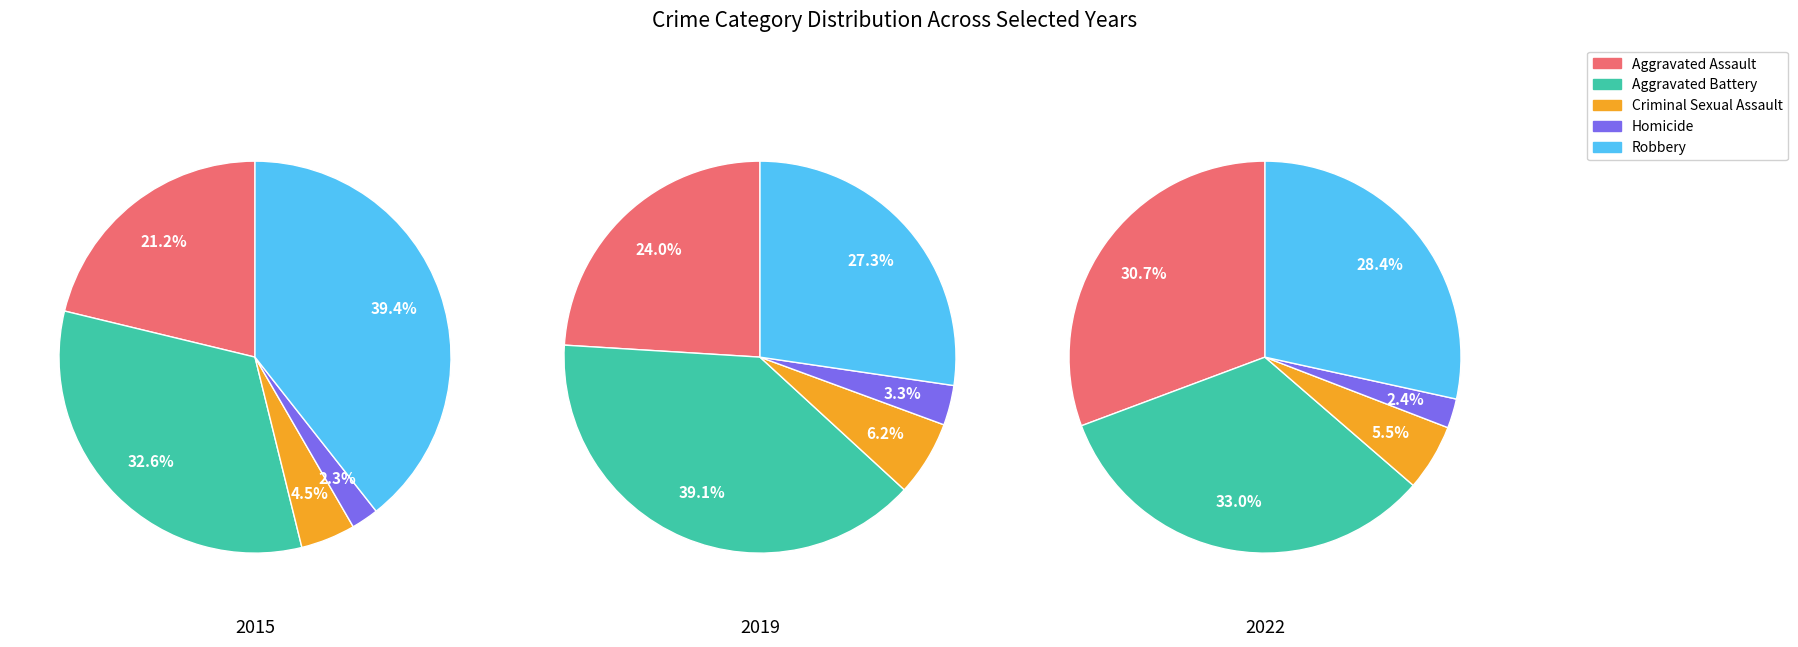

Which slice is the largest?

Aggravated Battery